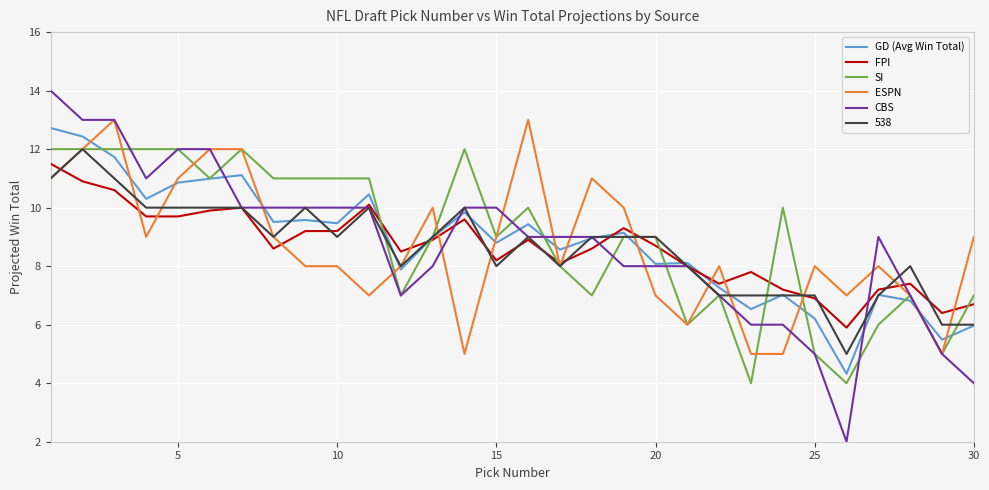

Which series has the largest range (max minus min)?

CBS